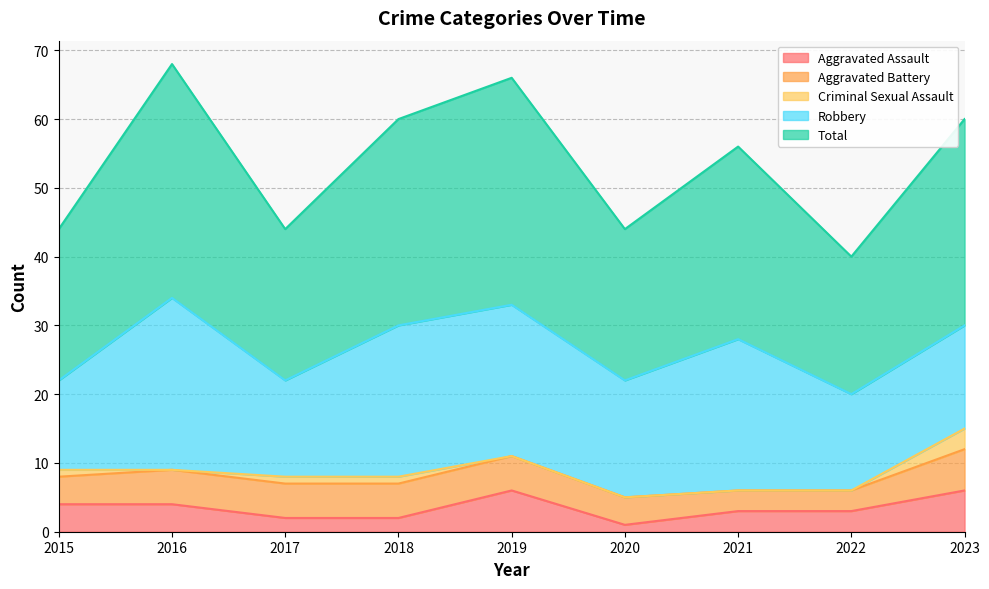

True or false: Total and Aggravated Assault intersect in this chart.

False